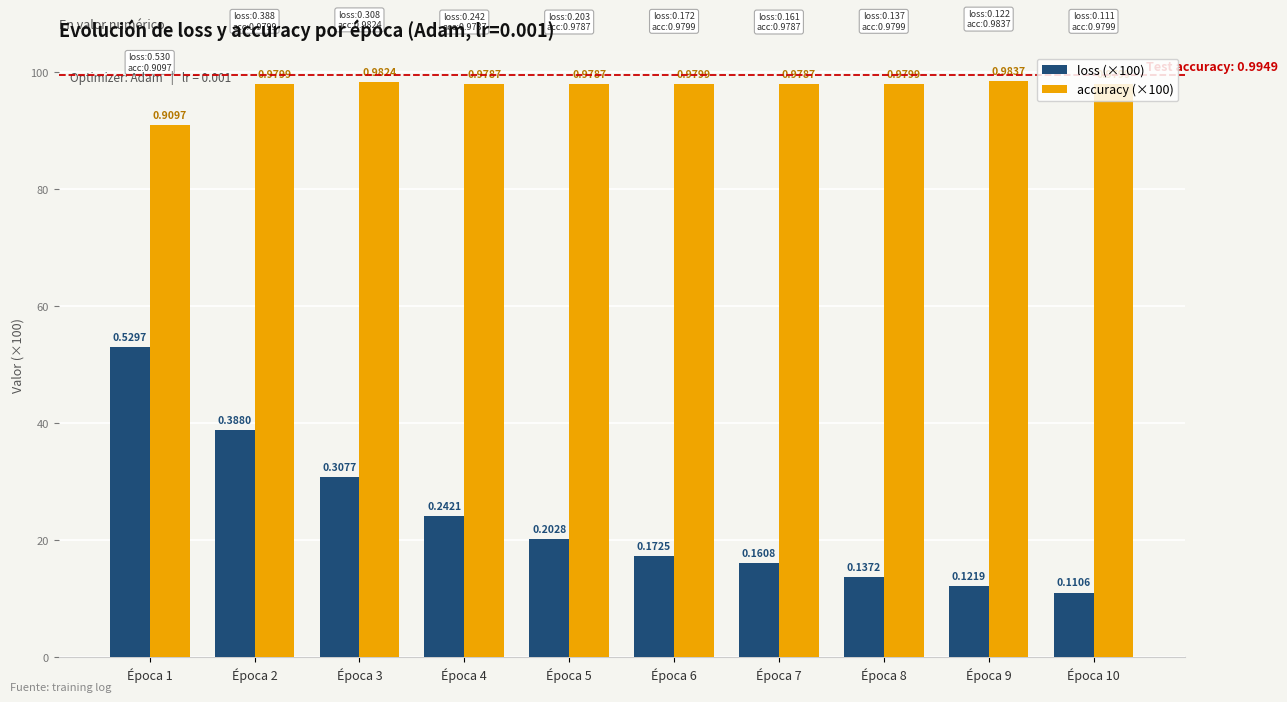

At which category does the chart reach its peak across all series?

Época 9